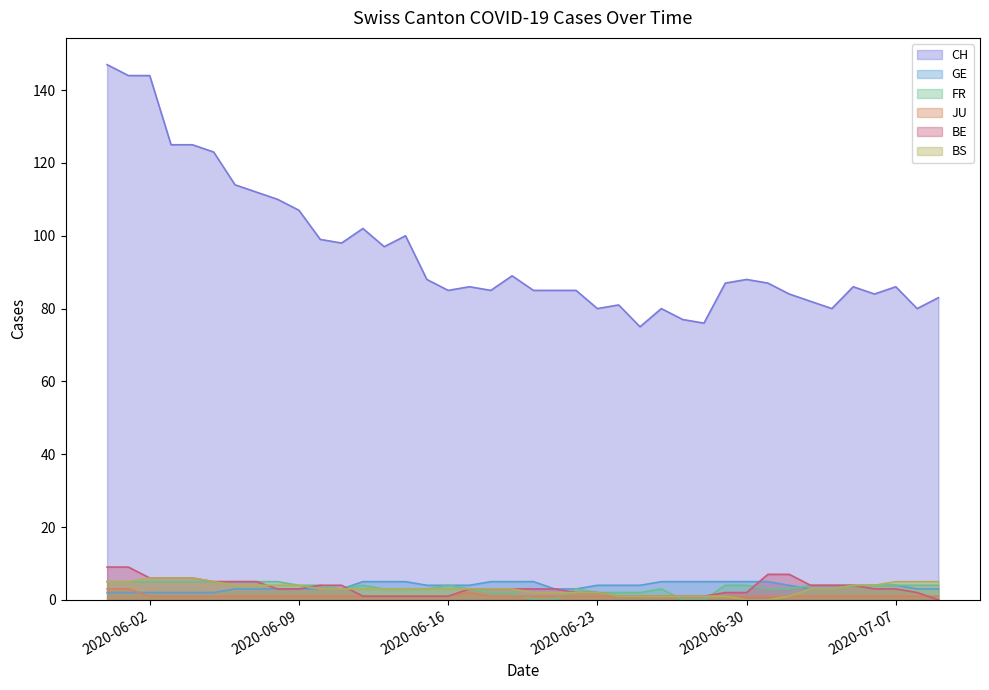

True or false: FR has more than 0 interior local peaks.

True